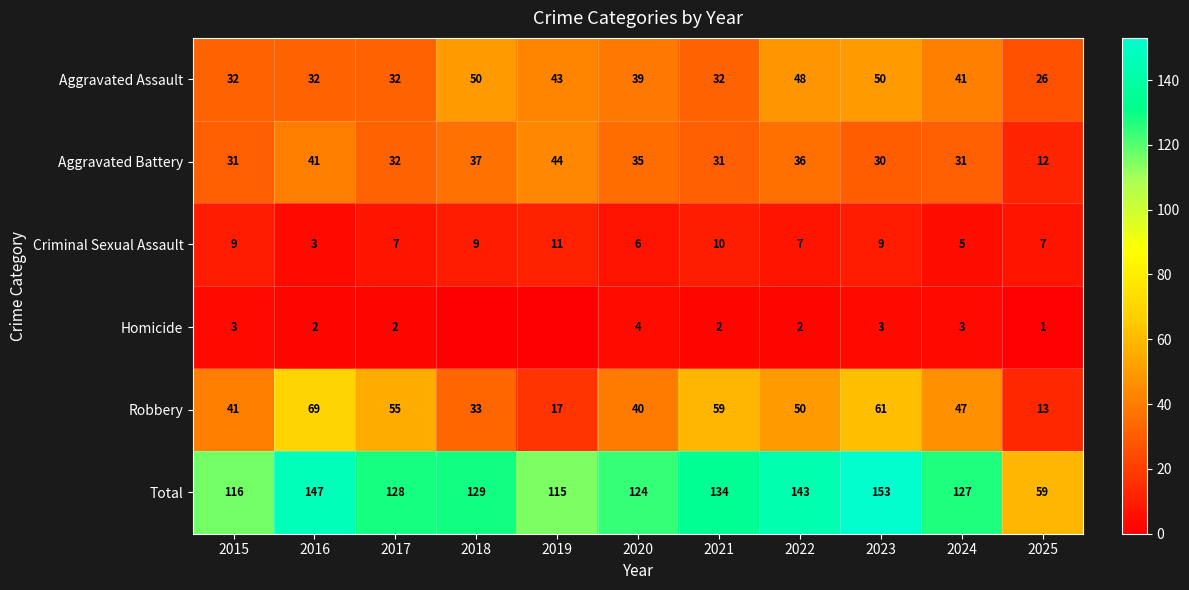

What is the total value across all series at 2018?

258